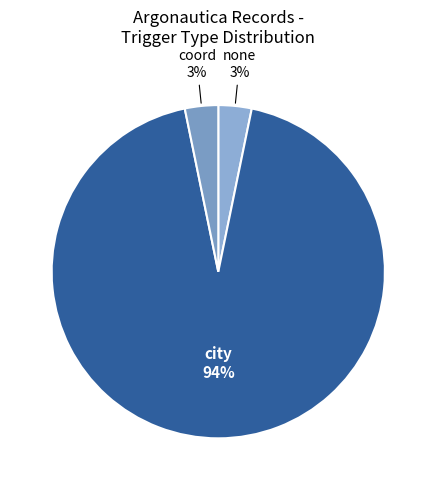

Combined, do coord and city account for over 50%?

Yes